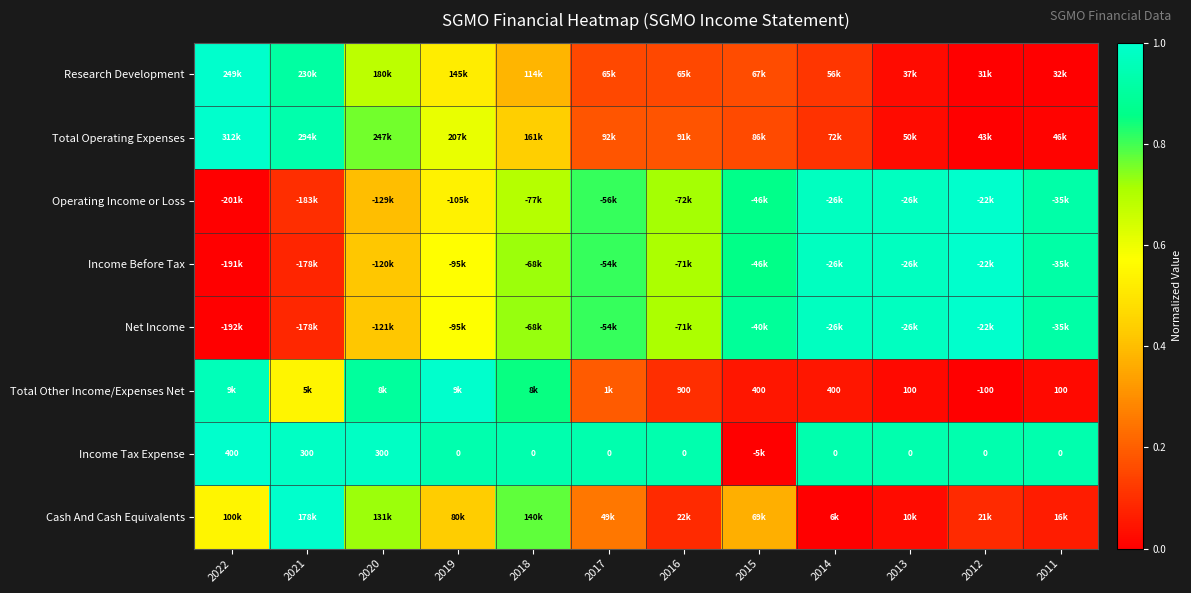

How many distinct data groups are displayed?

8